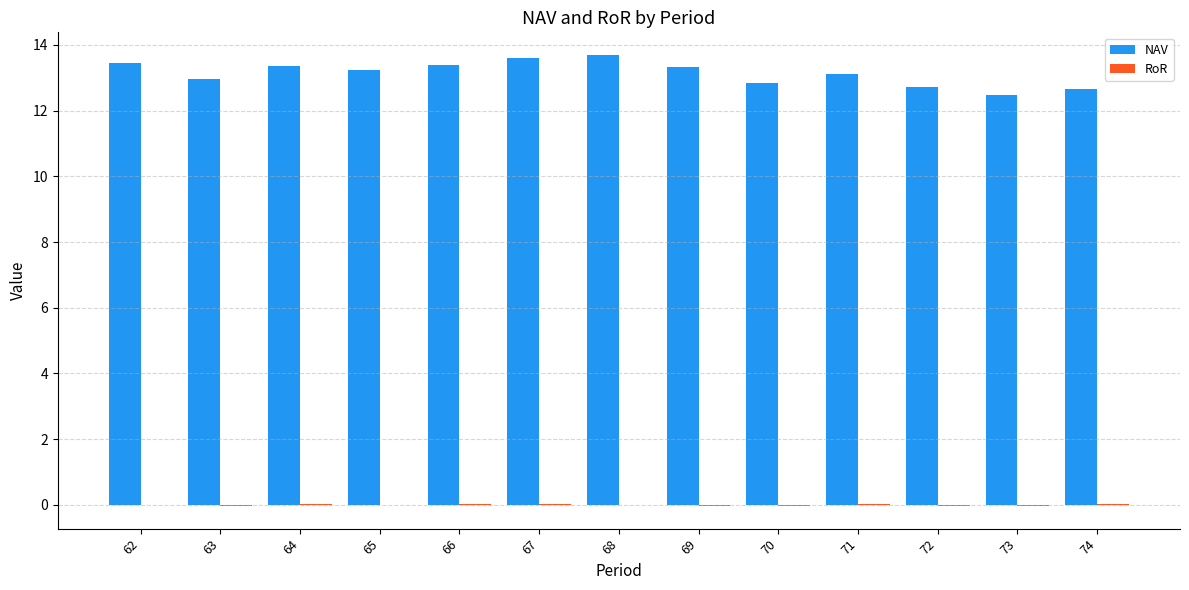

Does the chart contain stacked bars?

No